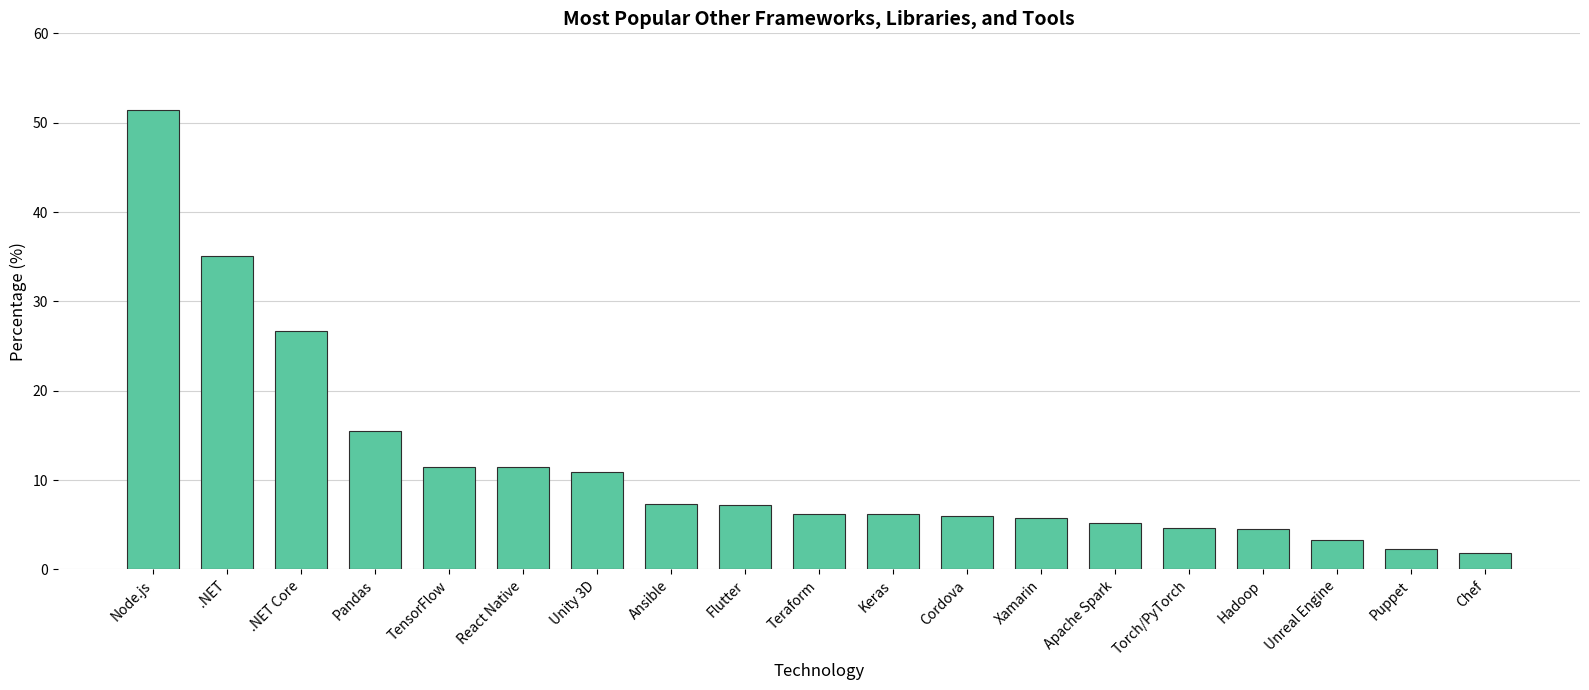

What is the smallest value displayed?

1.8